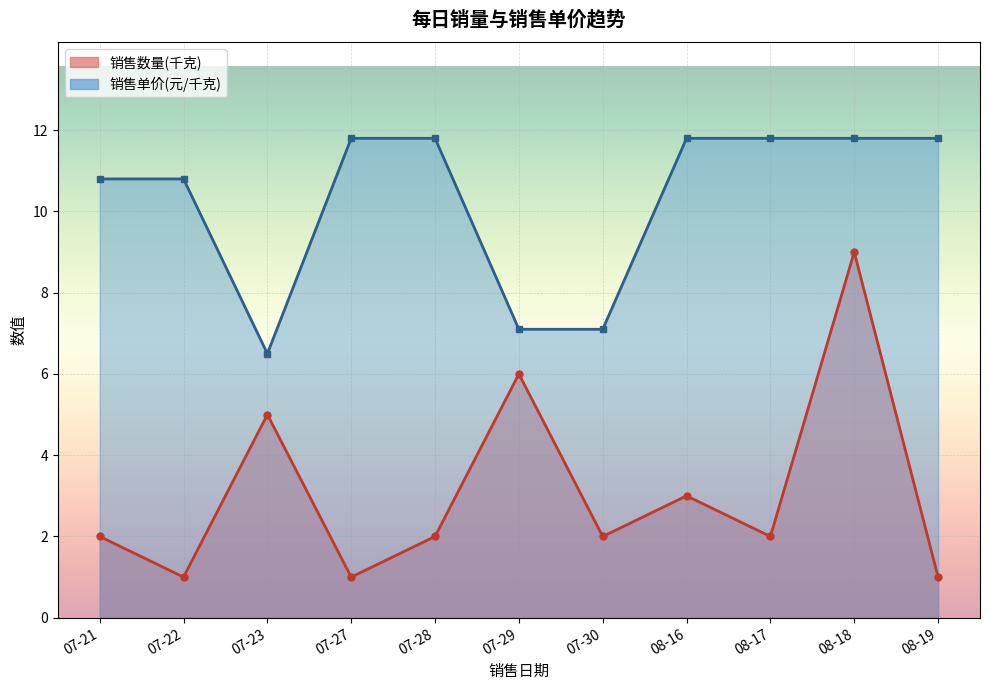

Which has a higher value, 07-23 or 07-28?

07-23